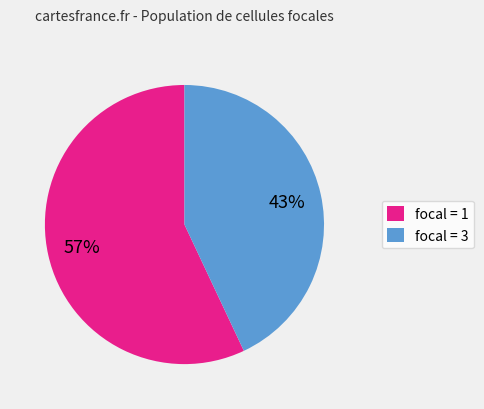

The focal = 3 slice represents 32% of the pie. True or false?

False